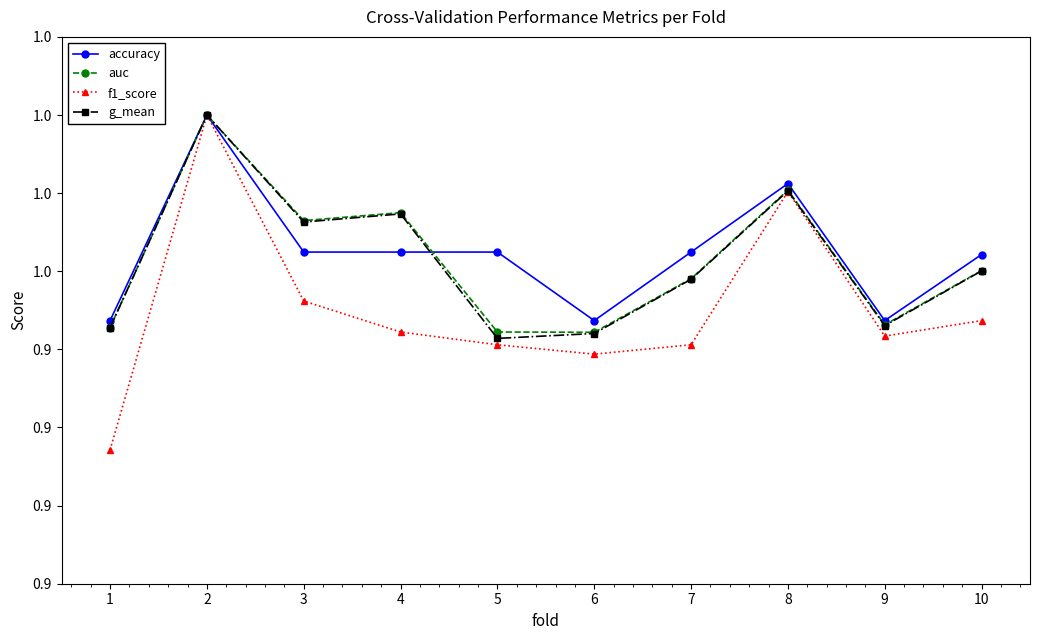

True or false: g_mean has a value of 1.0 at 3.

True